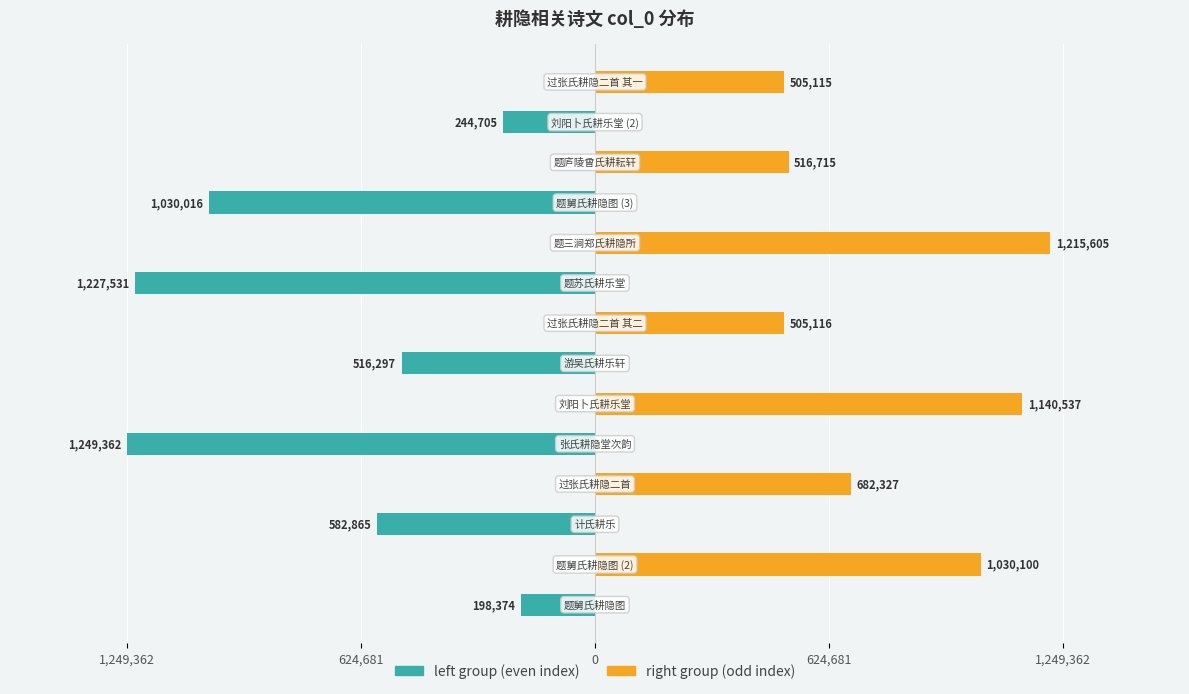

Reading left to right, what are all the values shown in this chart?

left group: -198374	0	-582865	0	-1249362	0	-516297	0	-1227531	0	-1030016	0	-244705	0
right group: 0	1030100	0	682327	0	1140537	0	505116	0	1215605	0	516715	0	505115